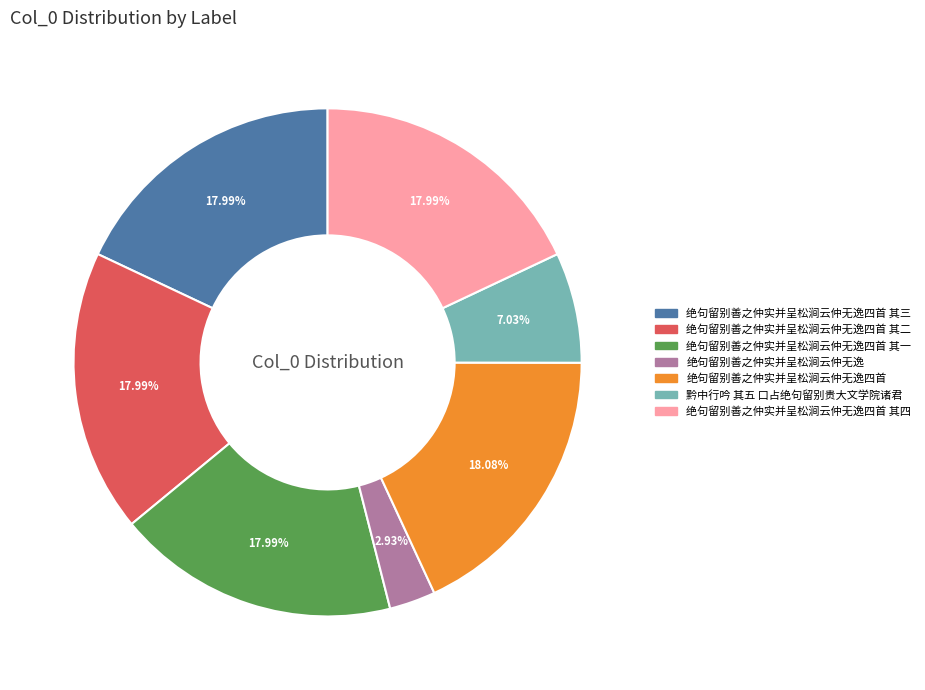

How many slices are in this pie chart?

7